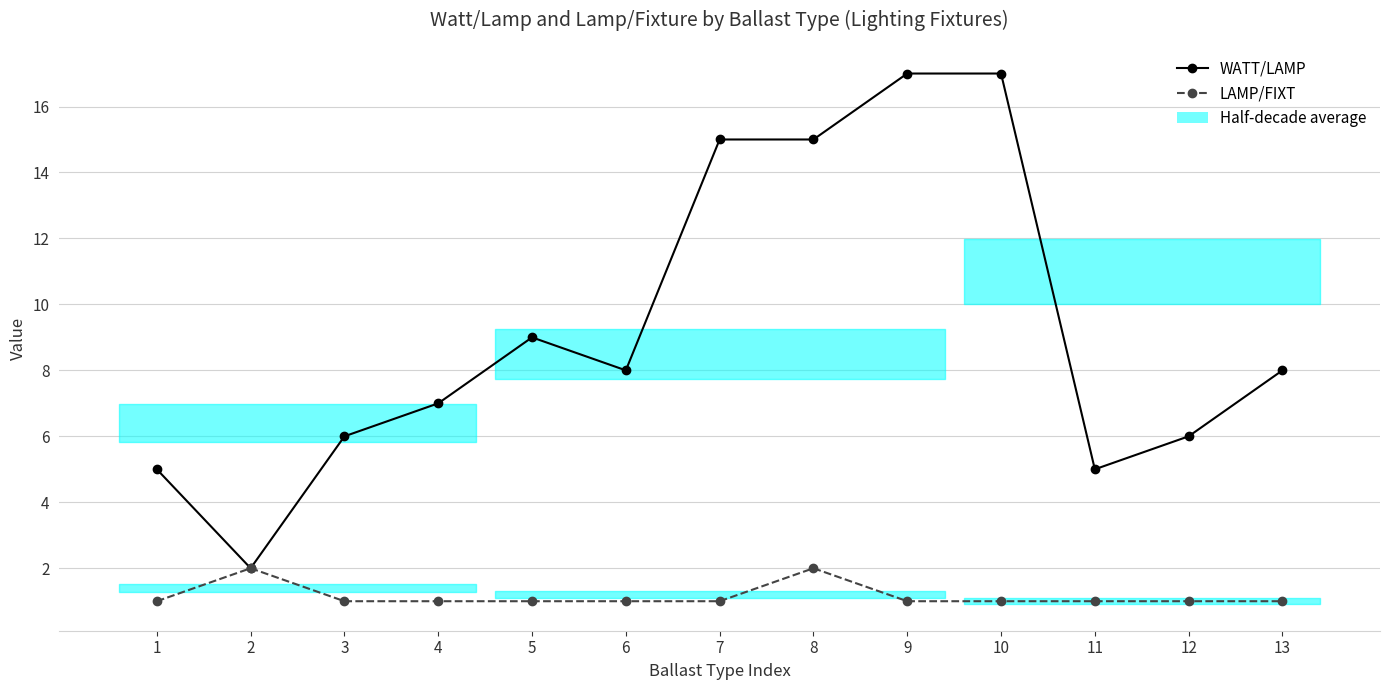

List the series in order of their overall mean, highest first.

WATT/LAMP, LAMP/FIXT